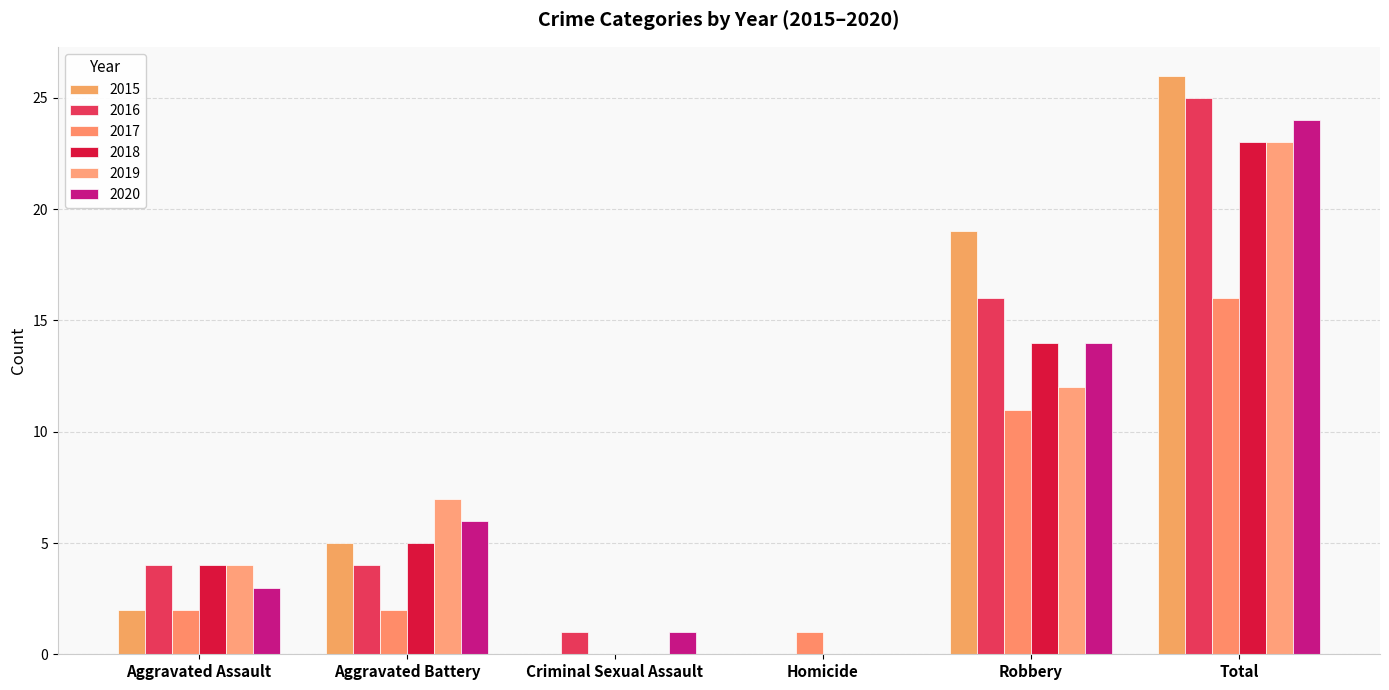

Which category has the highest value in the 2020 series?

Total